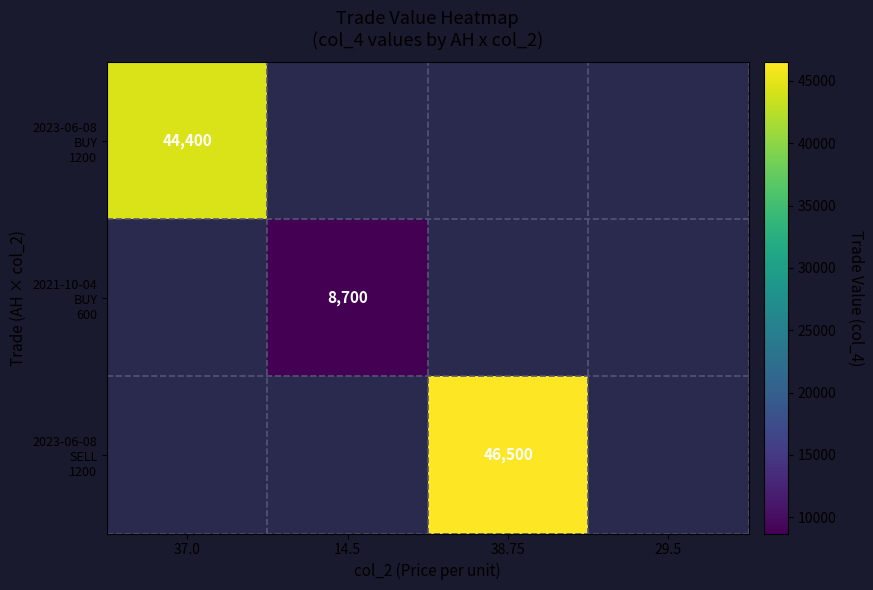

What is the minimum value shown in the chart?

8700.0